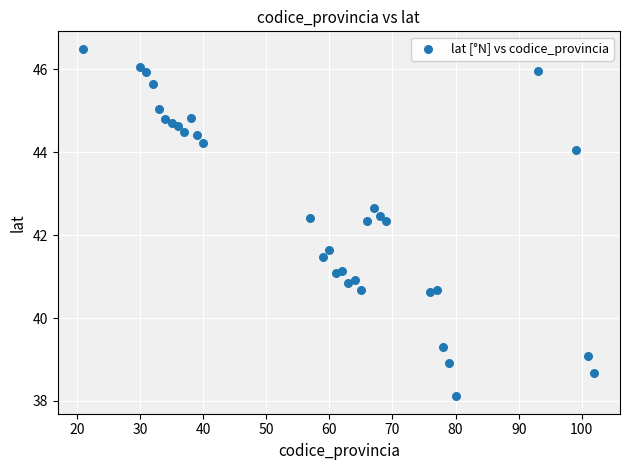

What is the range of Y values (max minus min)?

8.4